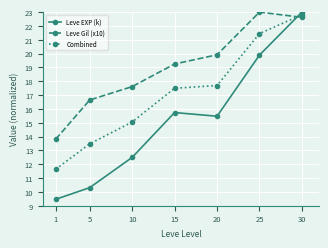

What is the lowest value of the Combined series?

11.6